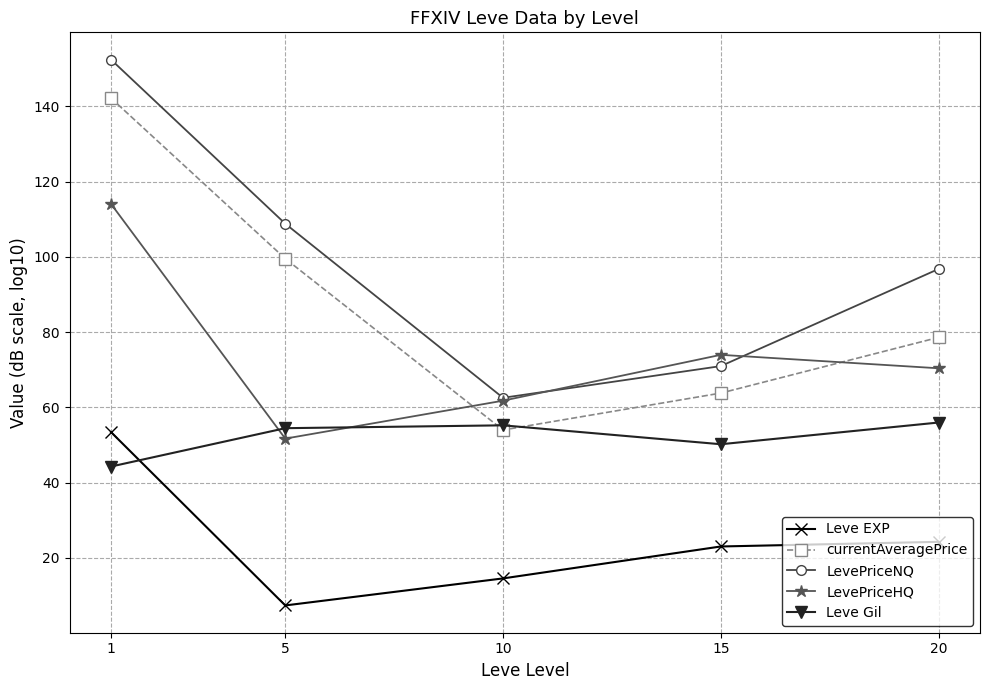

List the series in order of their peak value, lowest first.

Leve EXP, Leve Gil, LevePriceHQ, currentAveragePrice, LevePriceNQ